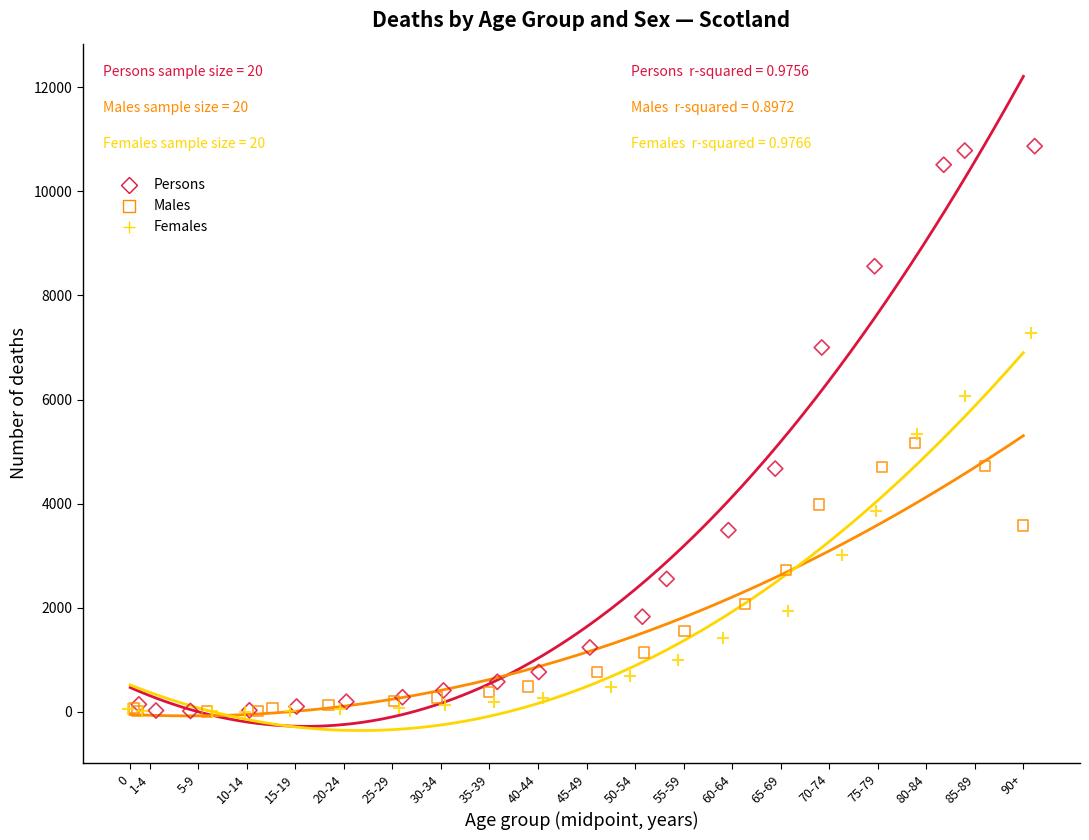

Which series has the widest spread of Y values?

Persons